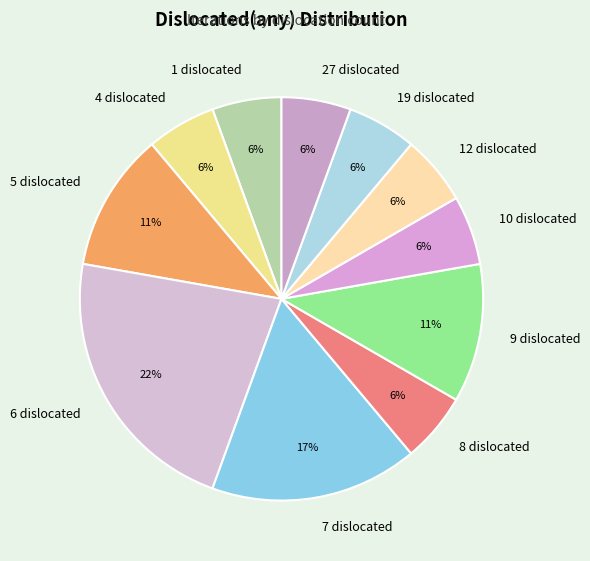

To the nearest percent, what portion does 1 dislocated represent?

6%